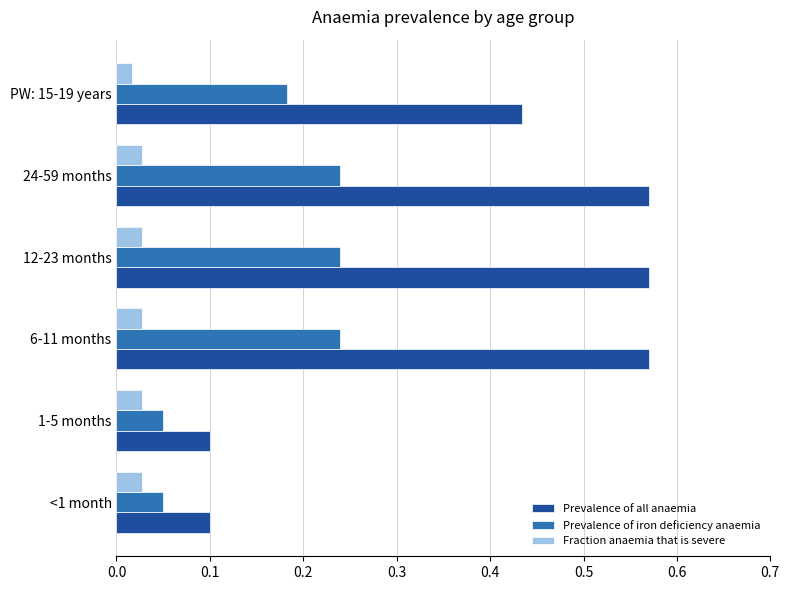

Is it true that Prevalence of iron deficiency anaemia equals 0.1 at <1 month?

True